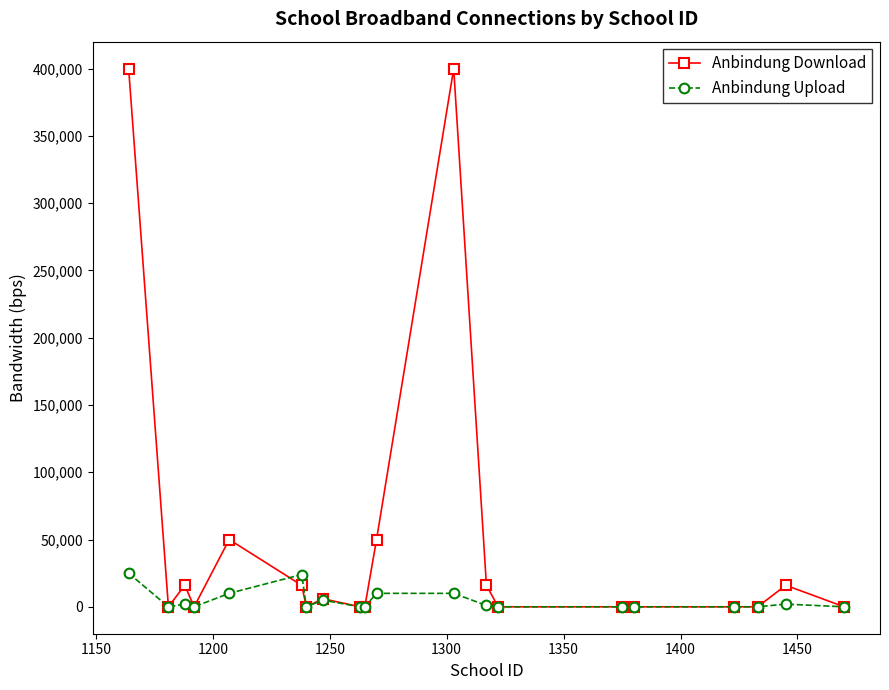

True or false: Anbindung Download has more than 1 points higher than both neighbors.

True